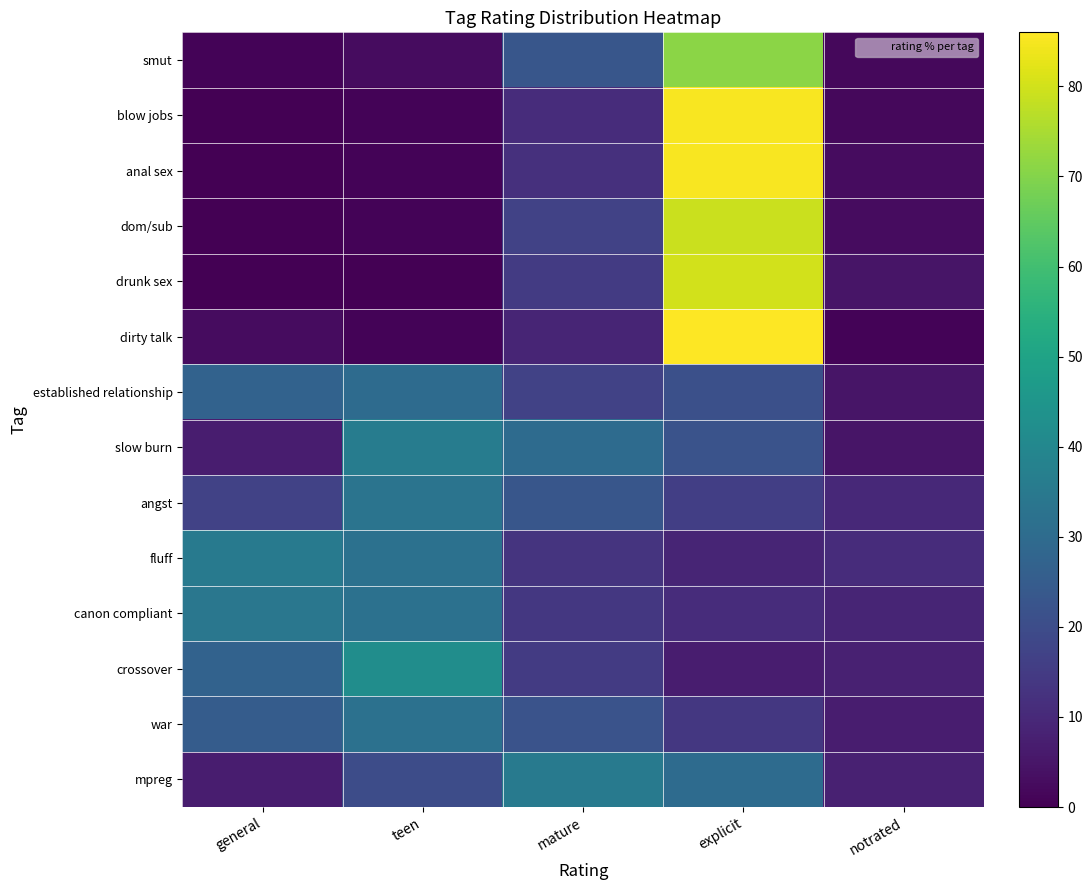

Reading left to right, list all the values displayed in this chart.

smut: general=1	teen=3	mature=23	explicit=71	notrated=2
blow jobs: general=0	teen=1	mature=11	explicit=85	notrated=2
anal sex: general=0	teen=1	mature=12	explicit=85	notrated=3
dom/sub: general=0	teen=1	mature=17	explicit=79	notrated=3
drunk sex: general=0	teen=0	mature=15	explicit=80	notrated=5
dirty talk: general=3	teen=1	mature=9	explicit=86	notrated=1
established relationship: general=27	teen=30	mature=17	explicit=21	notrated=5
slow burn: general=7	teen=36	mature=30	explicit=22	notrated=5
angst: general=17	teen=33	mature=23	explicit=16	notrated=10
fluff: general=35	teen=32	mature=13	explicit=9	notrated=11
canon compliant: general=34	teen=32	mature=14	explicit=11	notrated=9
crossover: general=27	teen=42	mature=15	explicit=7	notrated=8
war: general=25	teen=32	mature=22	explicit=14	notrated=7
mpreg: general=7	teen=20	mature=35	explicit=30	notrated=8